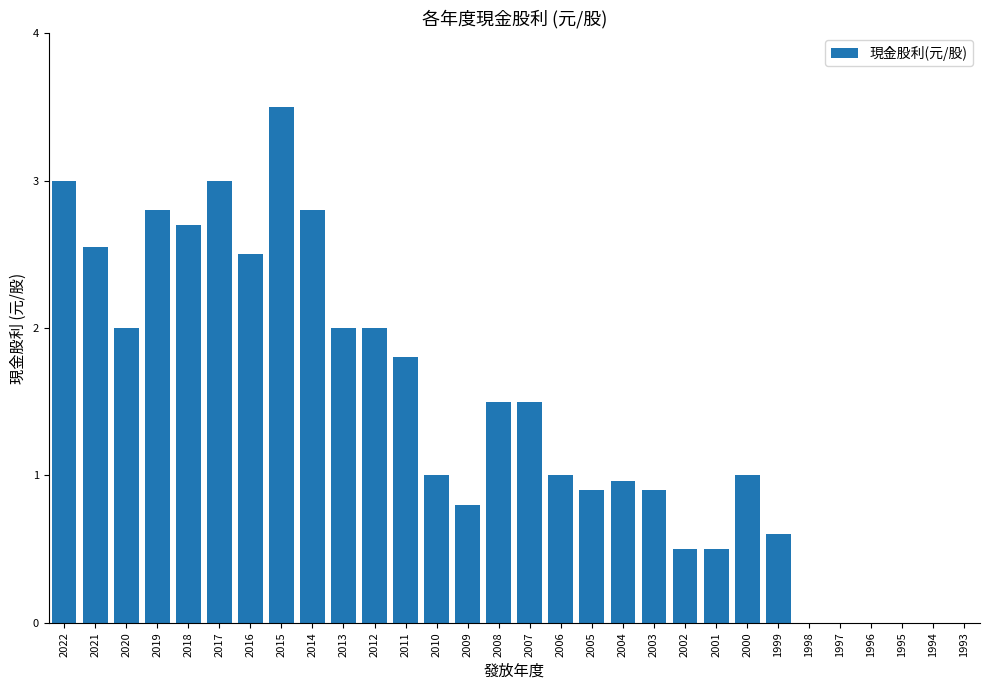

The chart shows a value of 2.0 at 2013. True or false?

True